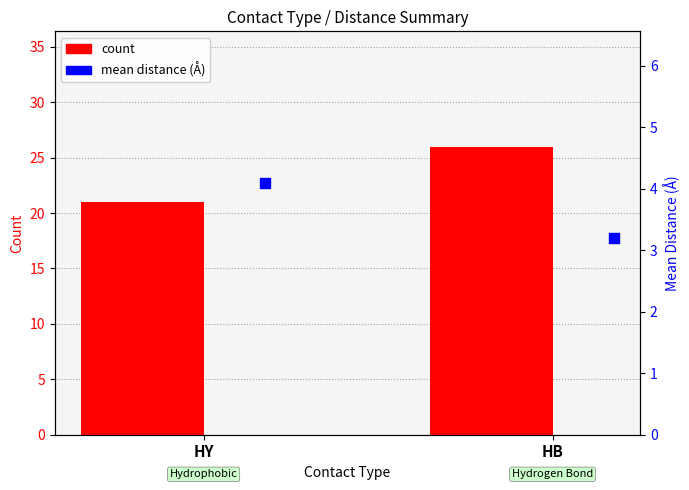

What is the total value across all series at HB?

29.2